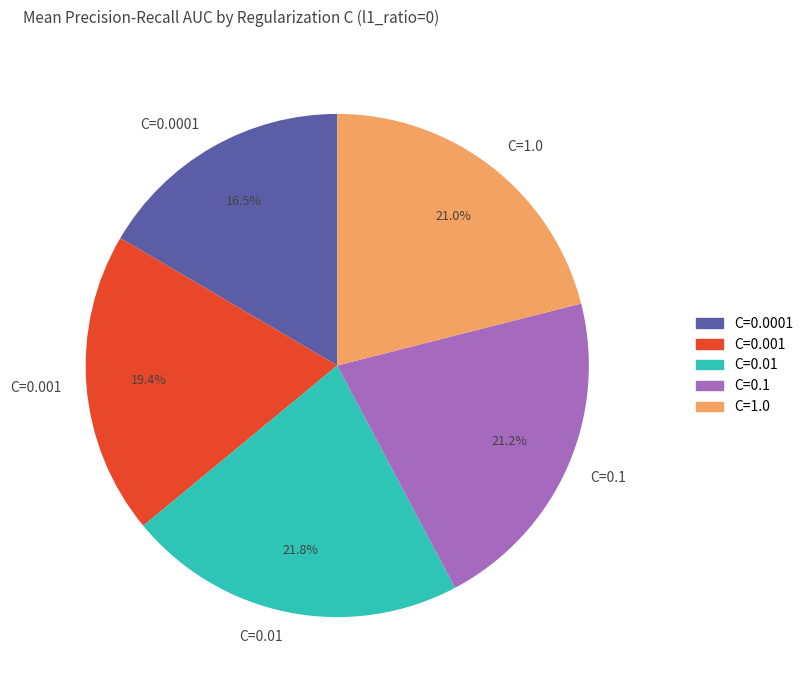

Between C=0.0001 and C=0.001, which is larger?

C=0.001